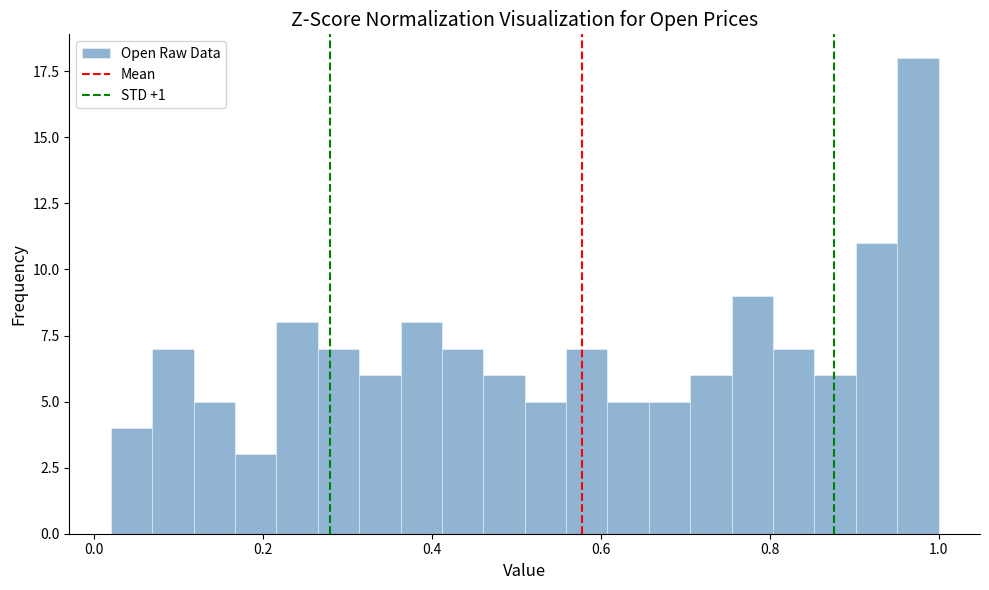

Around what value on the x-axis is the tallest bar? Give the approximate position of its centre, as read against the axis.

0.98